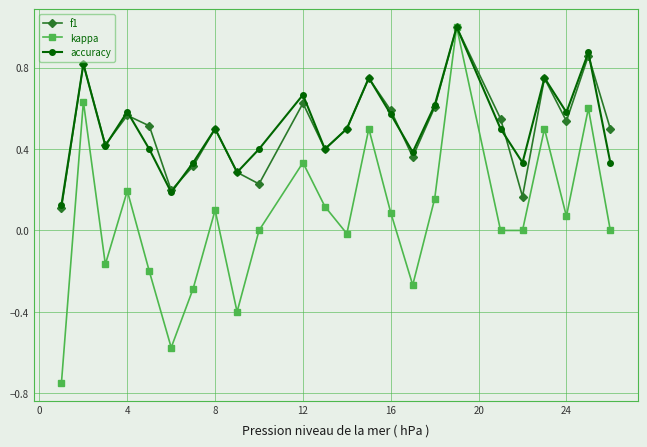

Which series has the widest spread of values?

kappa